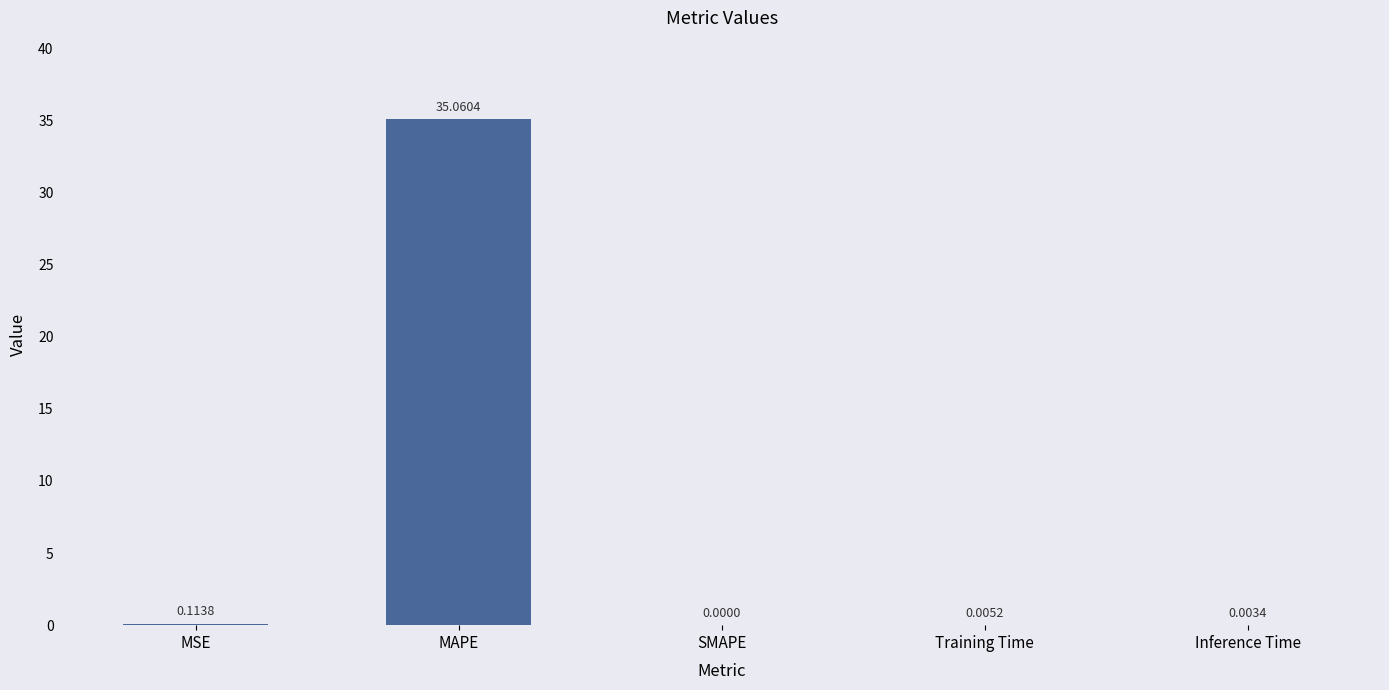

What is the sum of all values?

35.2